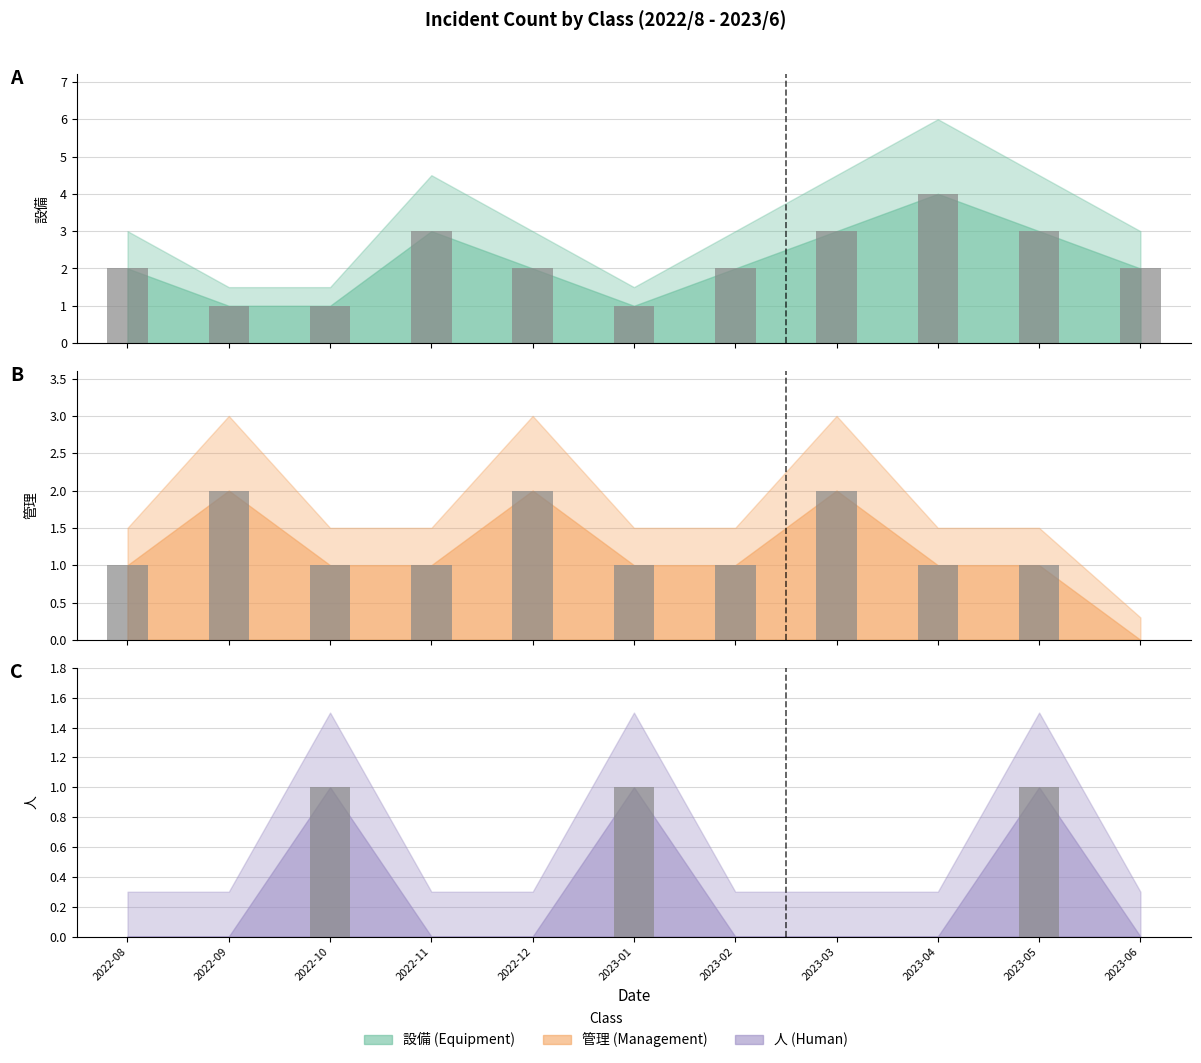

Which series has the widest spread of values?

設備